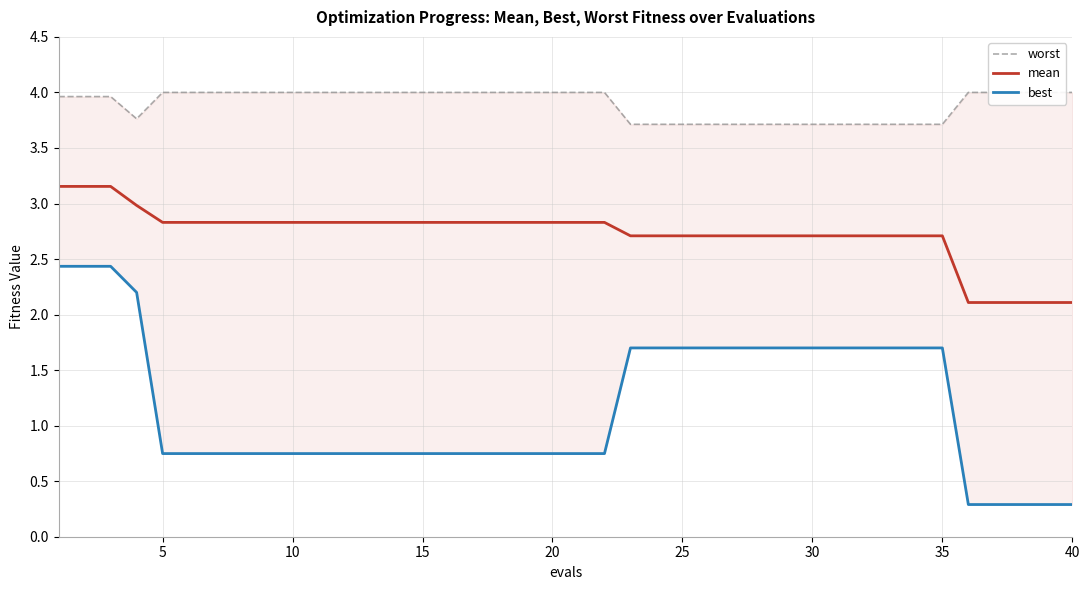

What is the lowest value of the mean series?

2.1